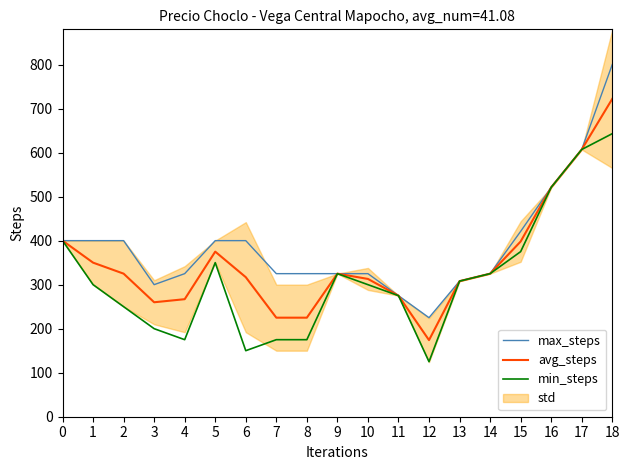

How many lines are shown in the chart?

3